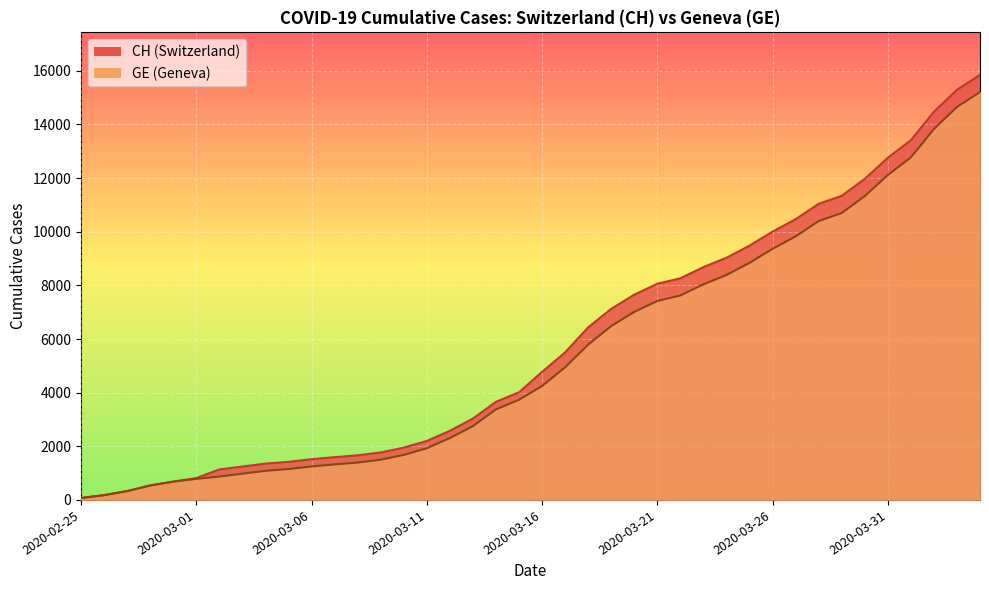

What is the difference between the maximum and minimum values in the GE series?

15135